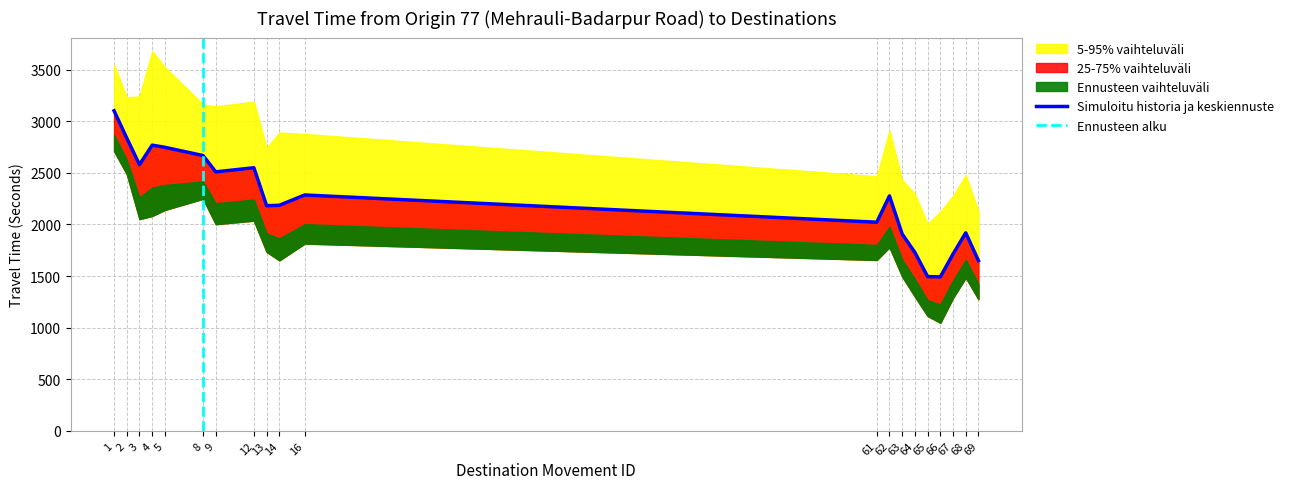

What is the difference between the second highest and second lowest values in the Range - Upper Bound Travel Time (Seconds) series?

1424